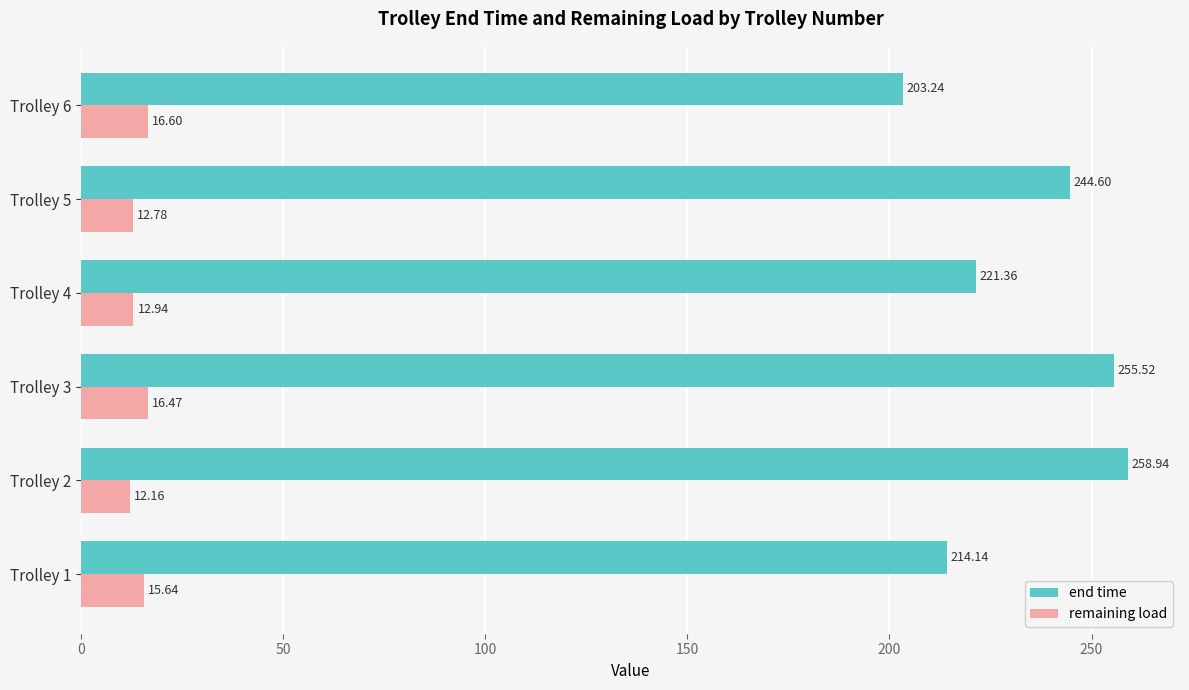

Which series has the widest spread of values?

end time